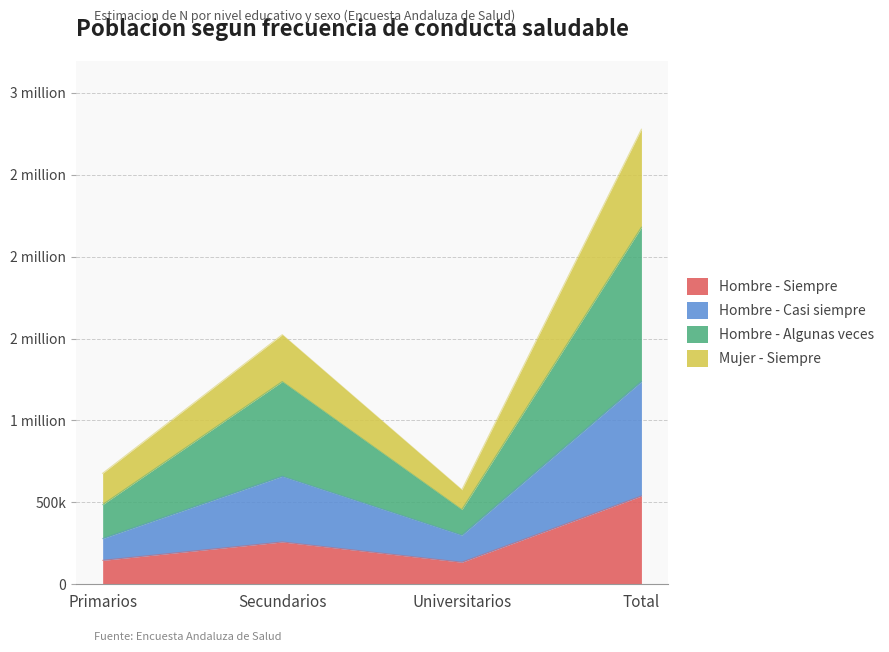

Rank the series by their average value, from highest to lowest.

Hombre - Algunas veces, Hombre - Casi siempre, Mujer - Siempre, Hombre - Siempre